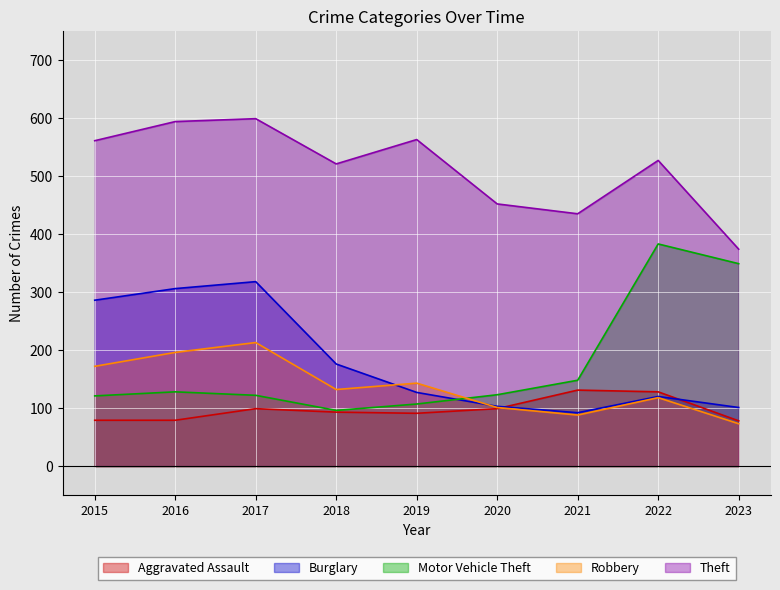

True or false: Aggravated Assault has more than 0 interior local peaks.

True